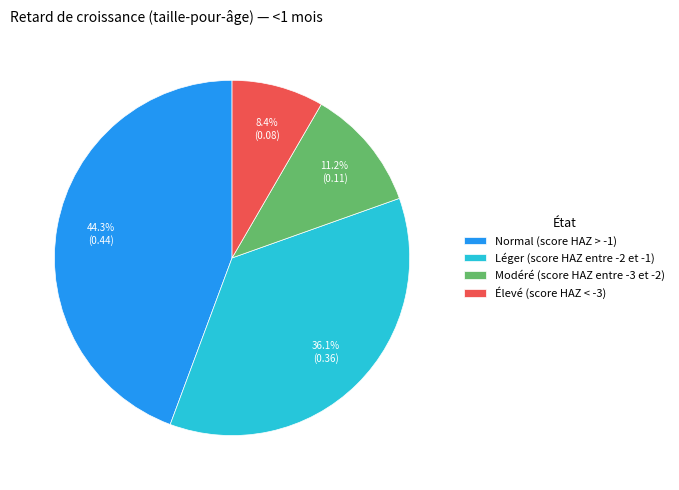

Which slice is the smallest?

Élevé (score HAZ < -3)